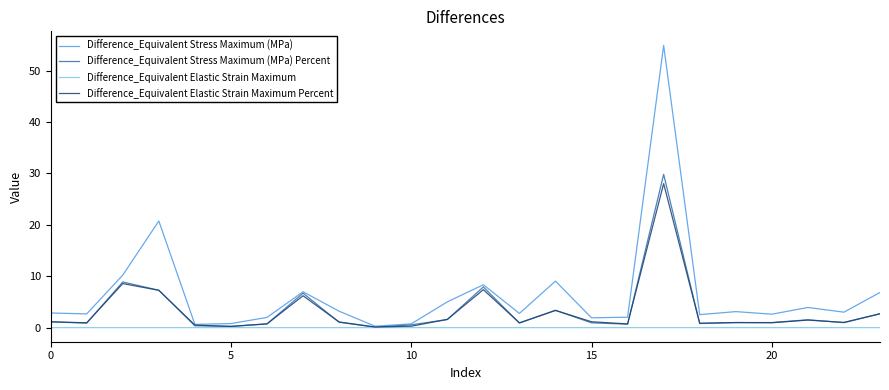

Which series has the largest range (max minus min)?

Difference_Equivalent Stress Maximum (MPa)